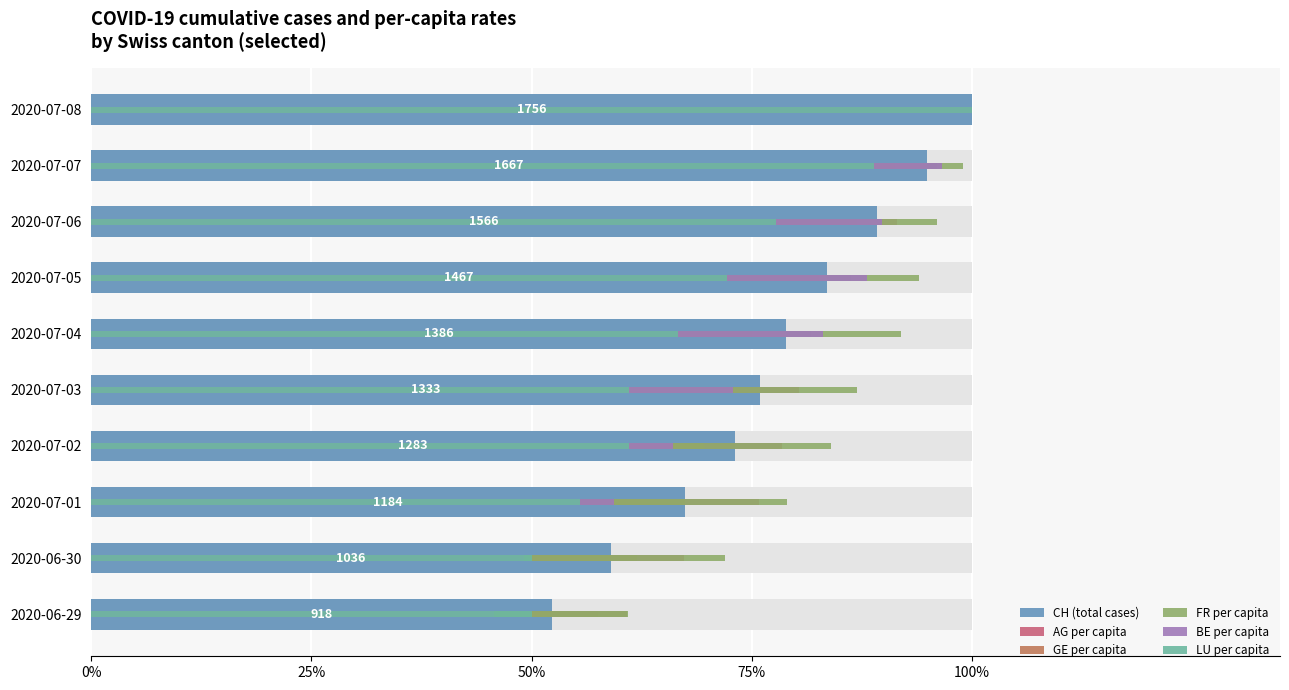

What is the approximate value of AG per capita at 2020-07-01?

0.8